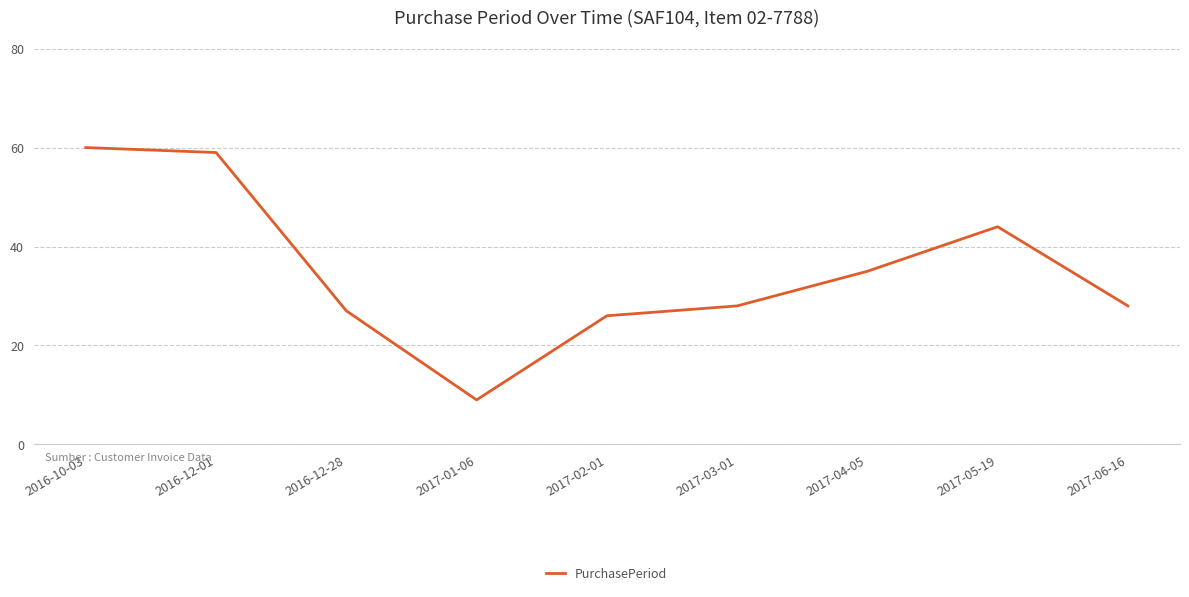

What is the difference between the maximum and minimum values?

51